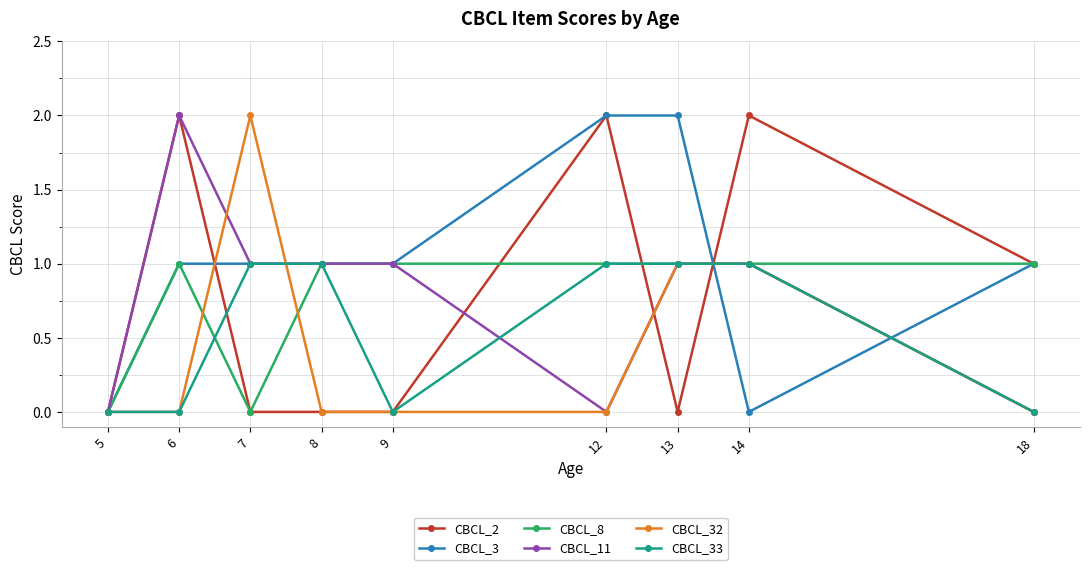

How many distinct data groups are displayed?

6